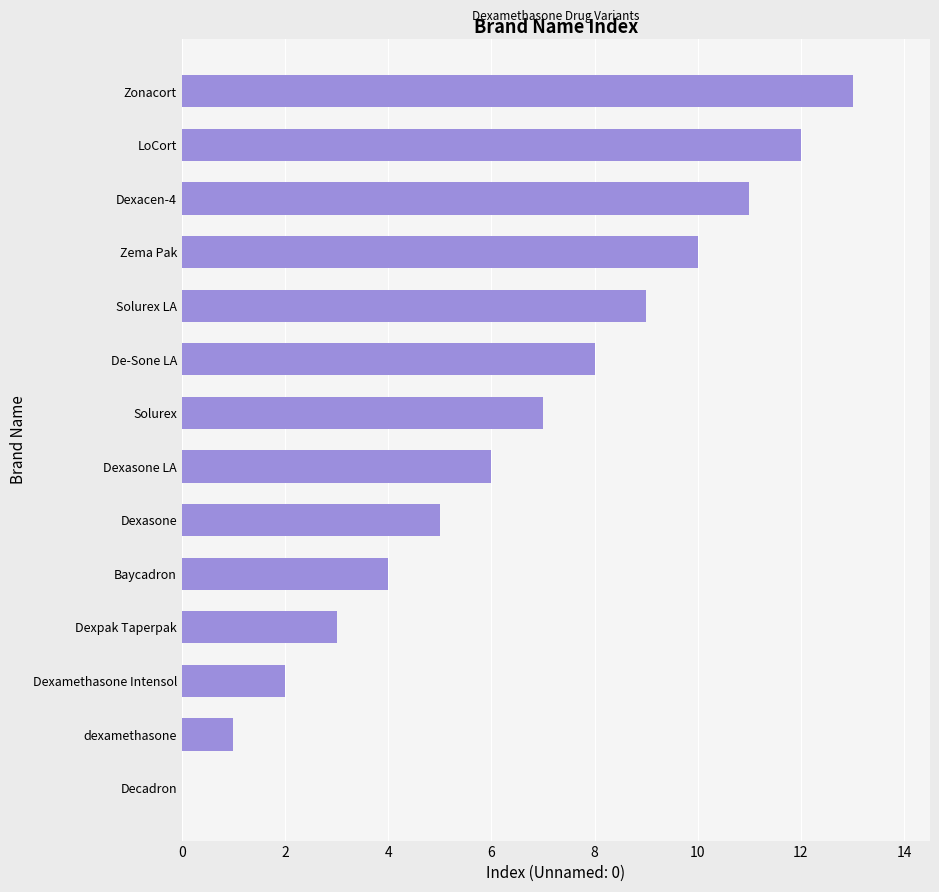

What is the approximate value at Solurex LA, to the nearest 5?

10